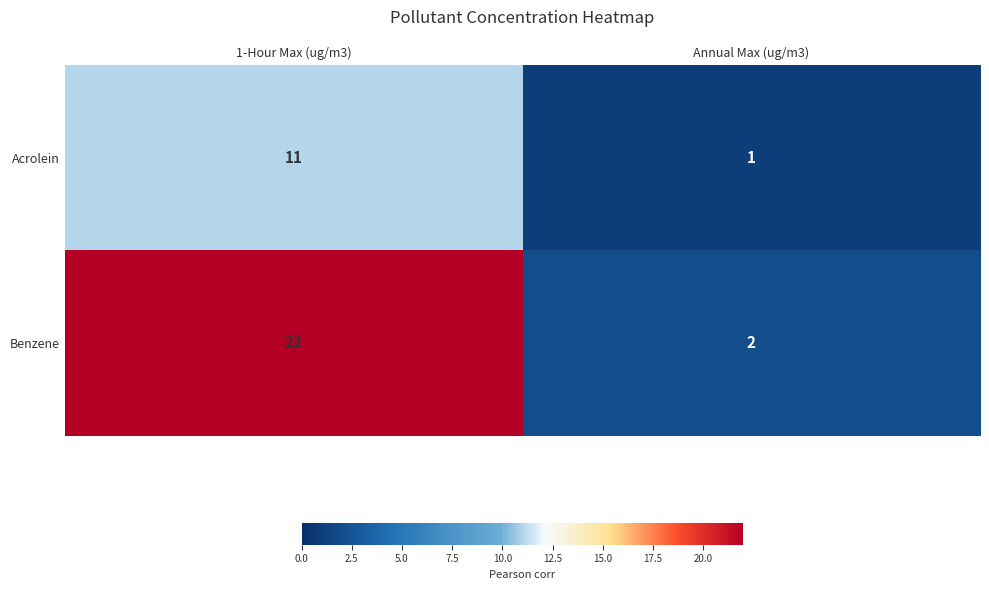

What is the average value of the Benzene series?

12